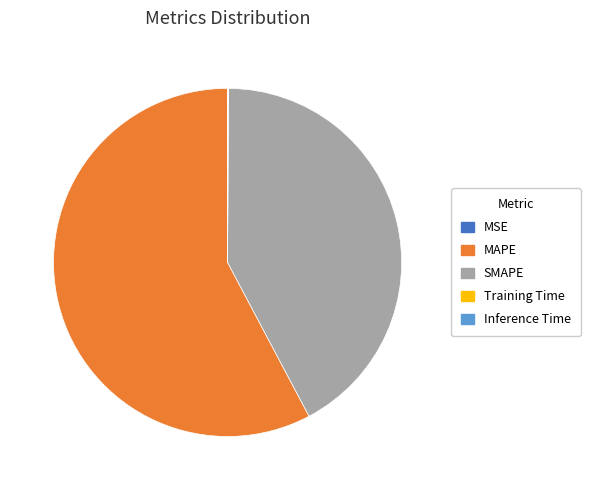

The MAPE slice represents 69% of the pie. True or false?

False